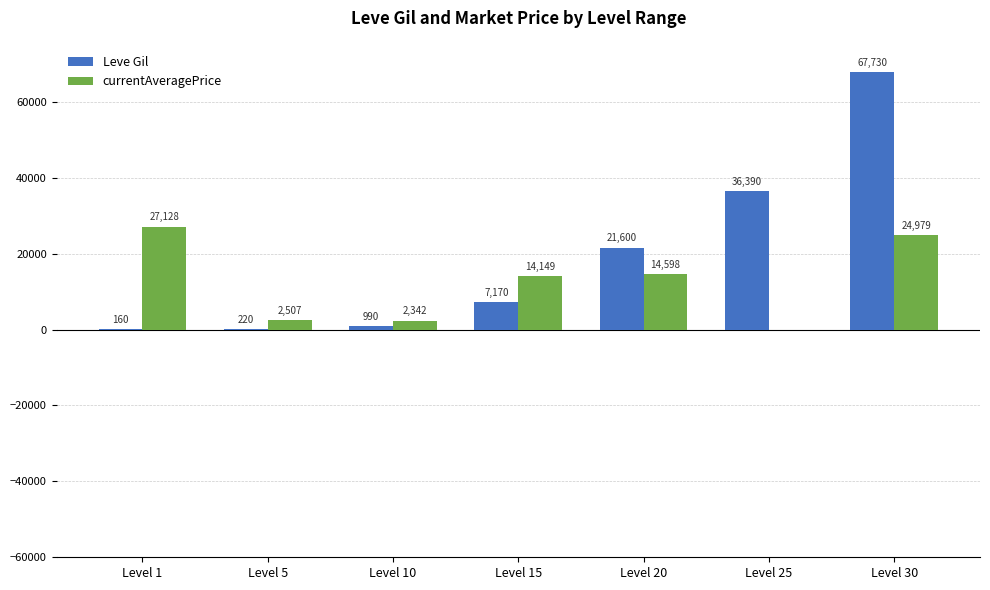

At which label does Leve Gil reach its peak?

Level 30